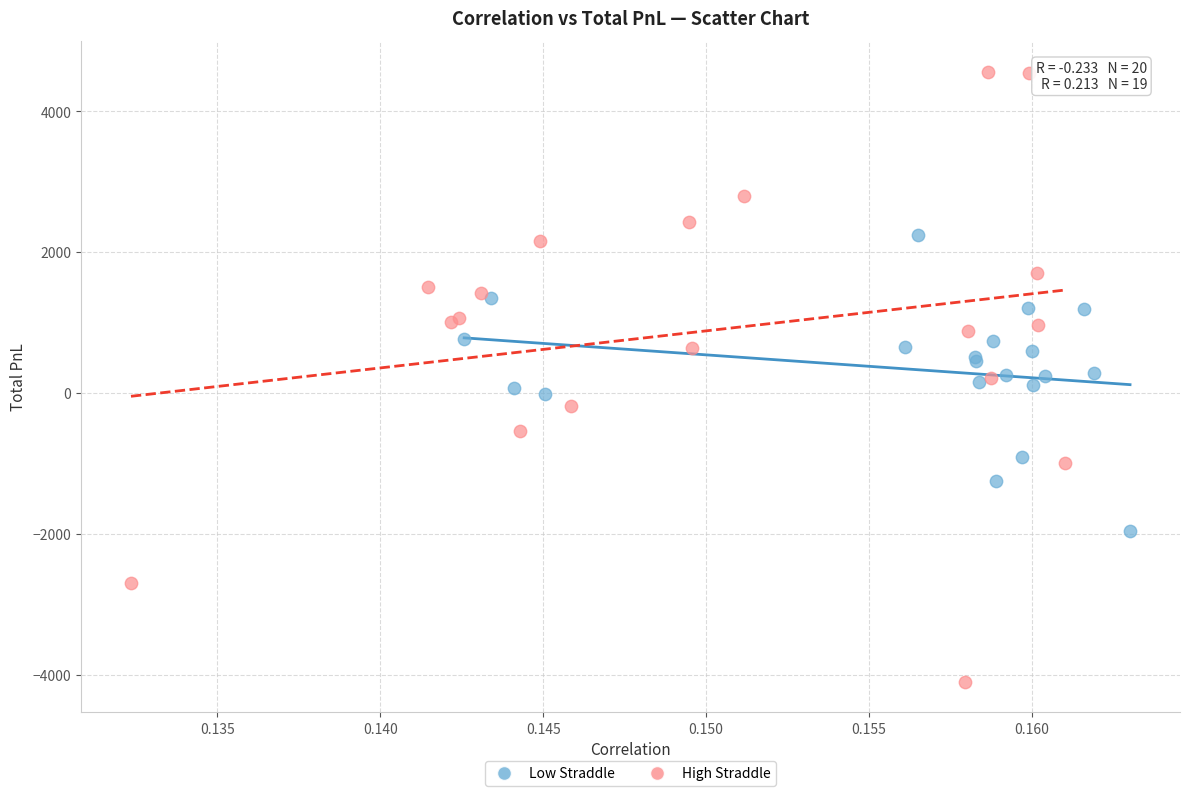

Which series has the widest spread of Y values?

High Straddle